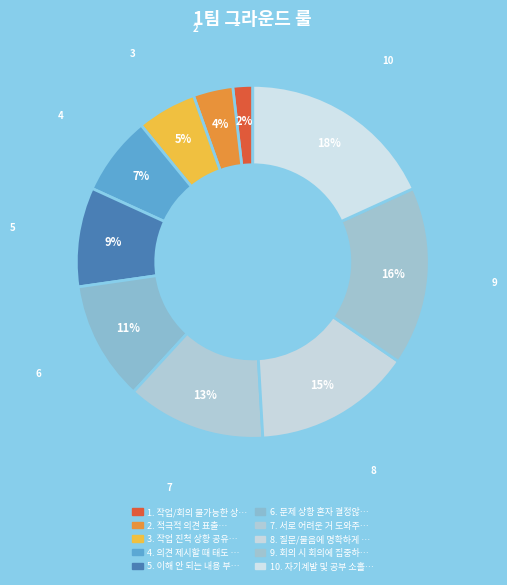

Which slice is the largest?

10